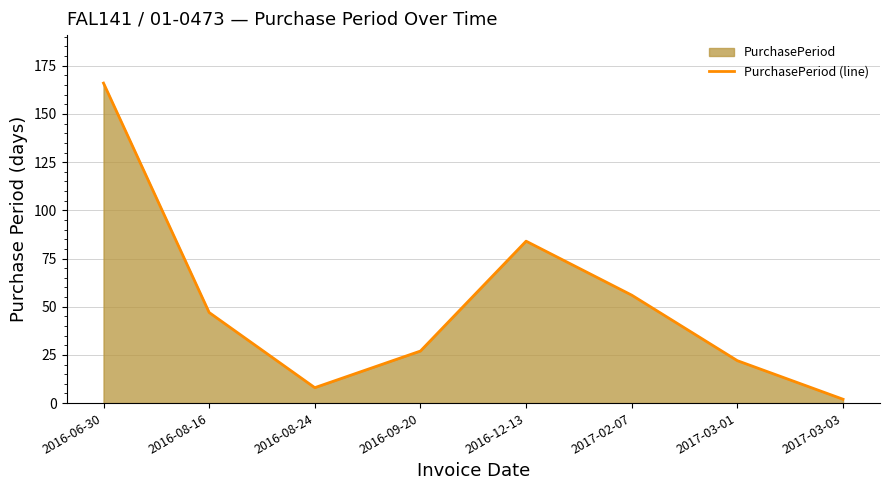

The value at 2017-03-01 is 22. True or false?

True